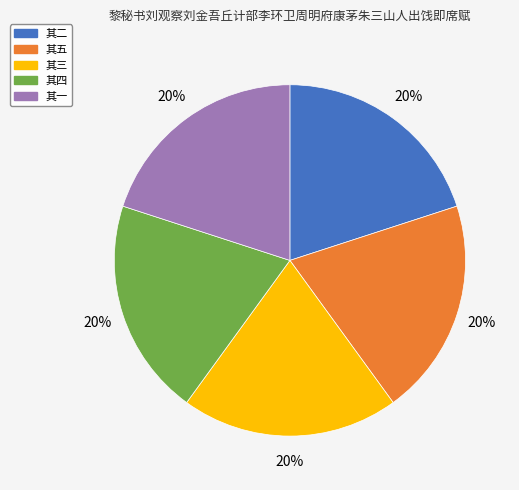

Is there any slice that represents more than half of the pie?

No